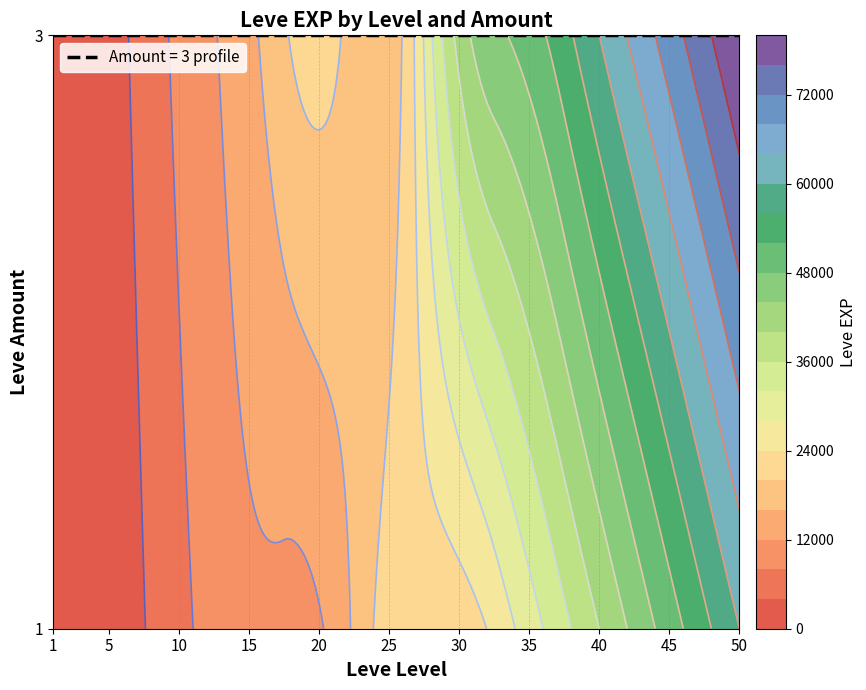

At which category does the chart reach its minimum across all series?

1_1